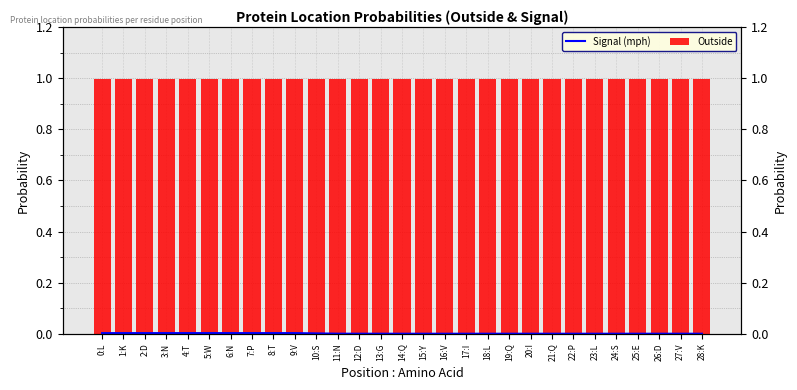

What is the total value across all series at 23:L?

1.0